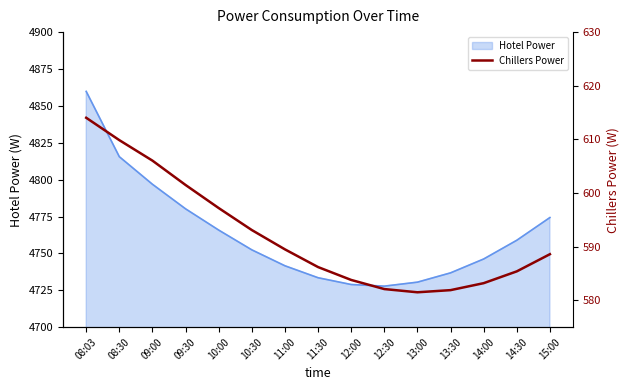

At which category does the chart reach its peak across all series?

08:03